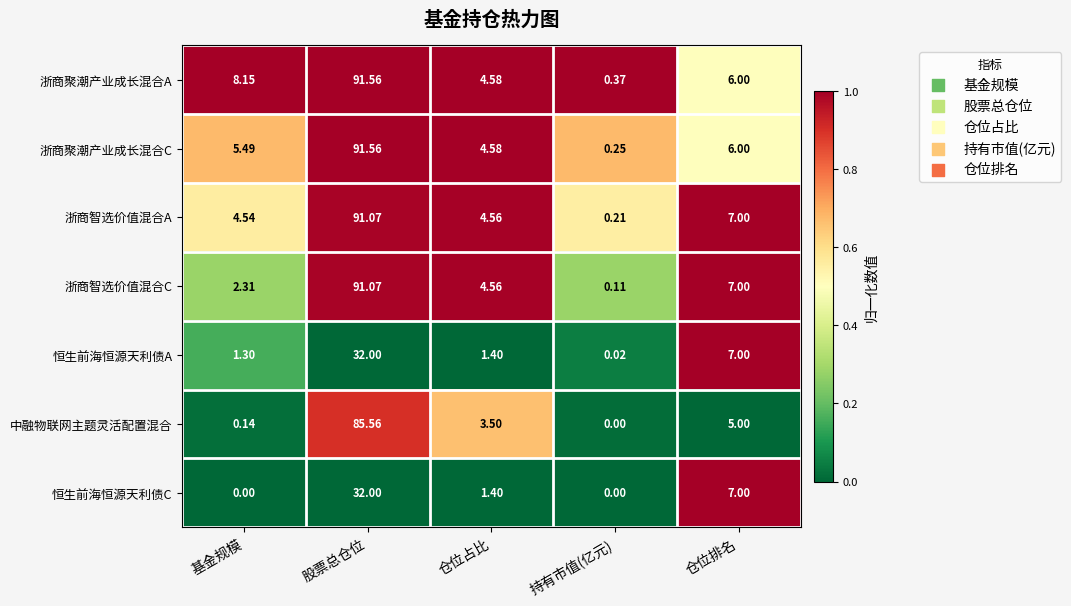

Rank the series at 基金规模 from lowest to highest value.

恒生前海恒源天利债C, 中融物联网主题灵活配置混合, 恒生前海恒源天利债A, 浙商智选价值混合C, 浙商智选价值混合A, 浙商聚潮产业成长混合C, 浙商聚潮产业成长混合A